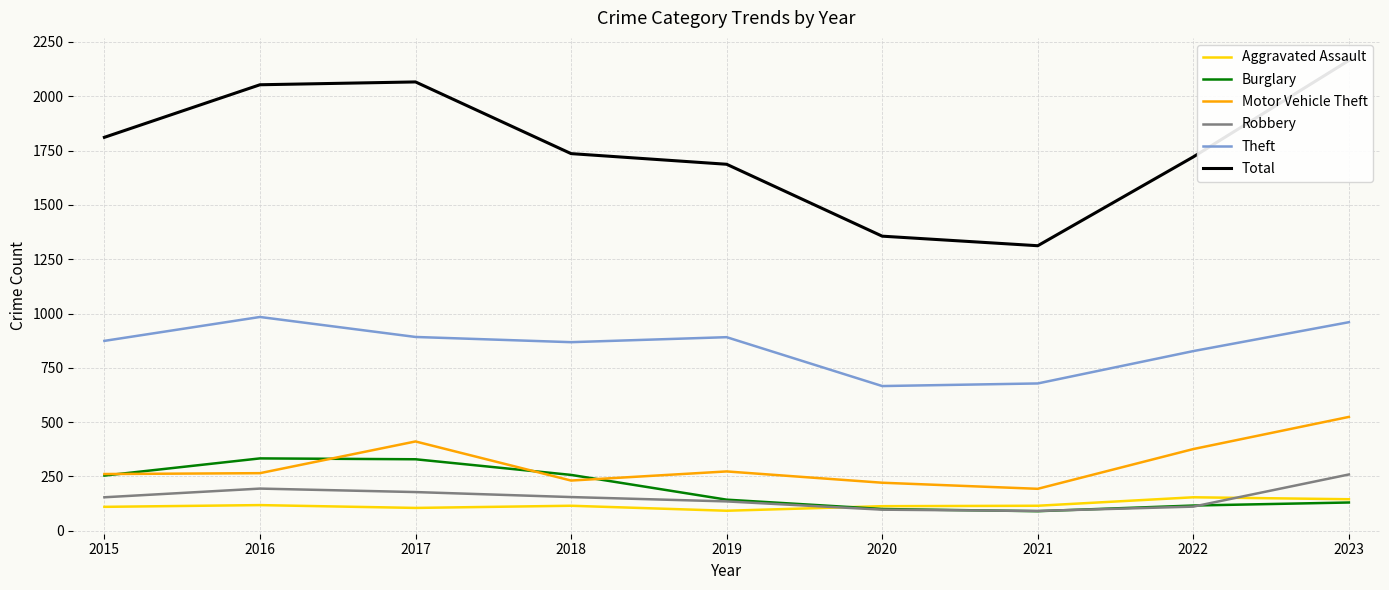

How many data points in Robbery are less than 154?

4